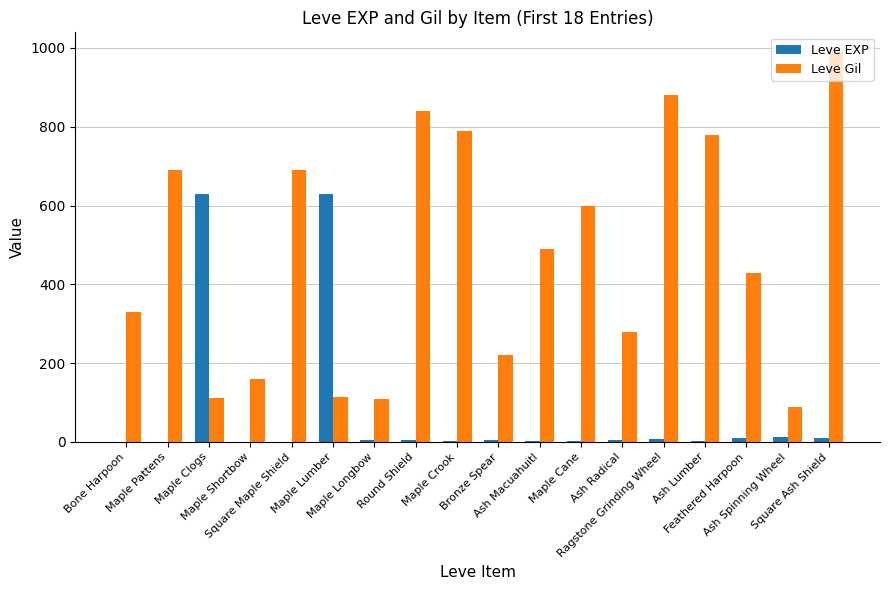

What is the difference between the Leve EXP values at Round Shield and Maple Cane?

3